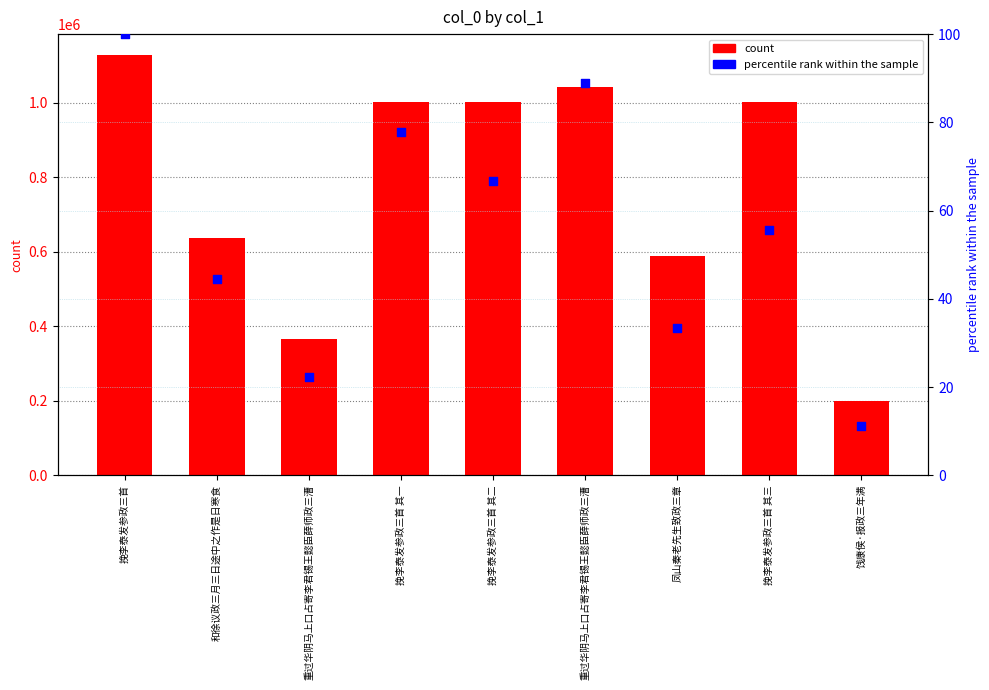

At how many categories does at least one series exceed 380099?

7